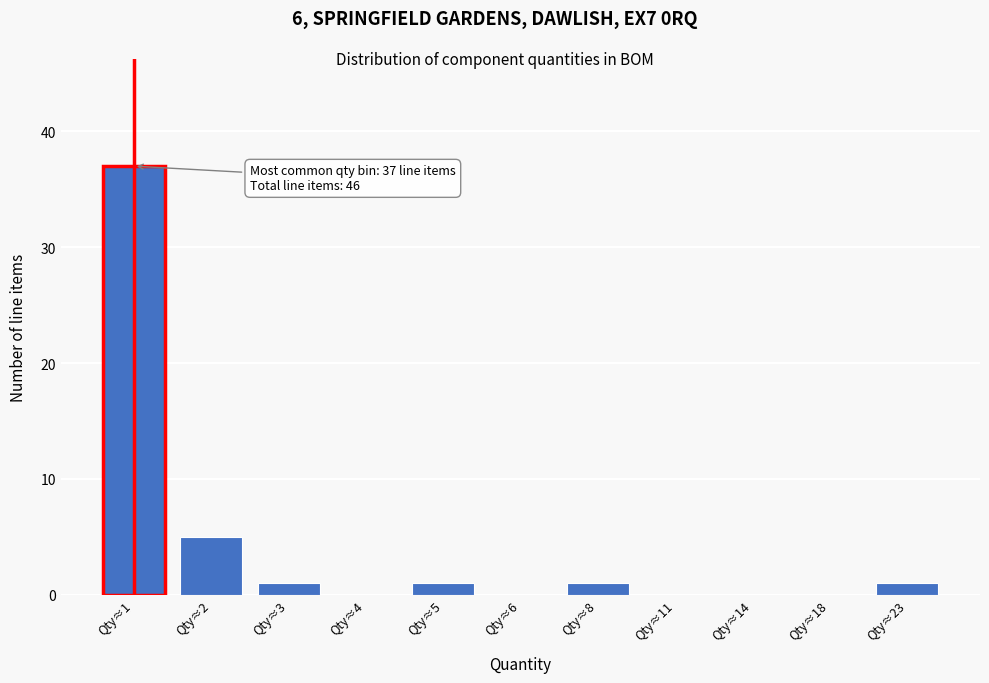

Reading left to right, extract all data points from this chart.

Qty≈1=37	Qty≈2=5	Qty≈3=1	Qty≈4=0	Qty≈5=1	Qty≈6=0	Qty≈8=1	Qty≈11=0	Qty≈14=0	Qty≈18=0	Qty≈23=1